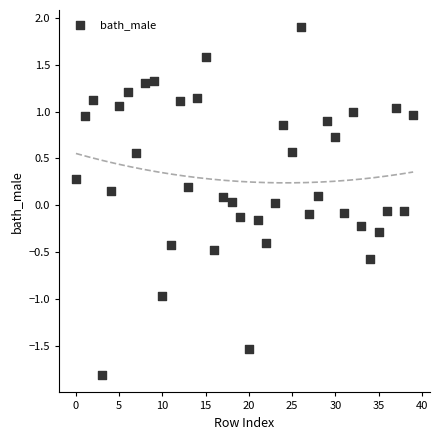

What is the range of Y values (max minus min)?

3.7